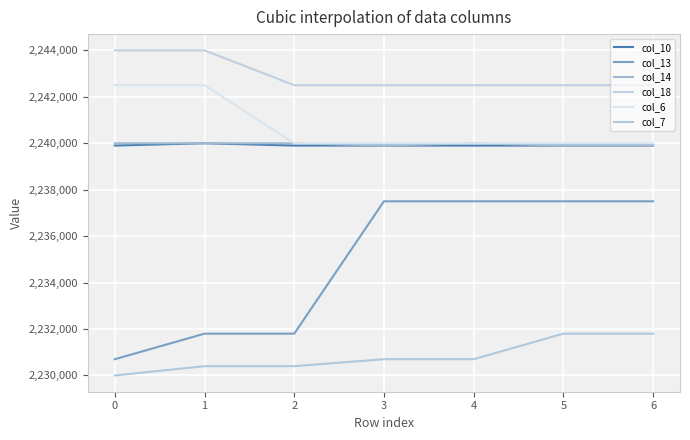

The col_18 series shows 884475 at 1. True or false?

False